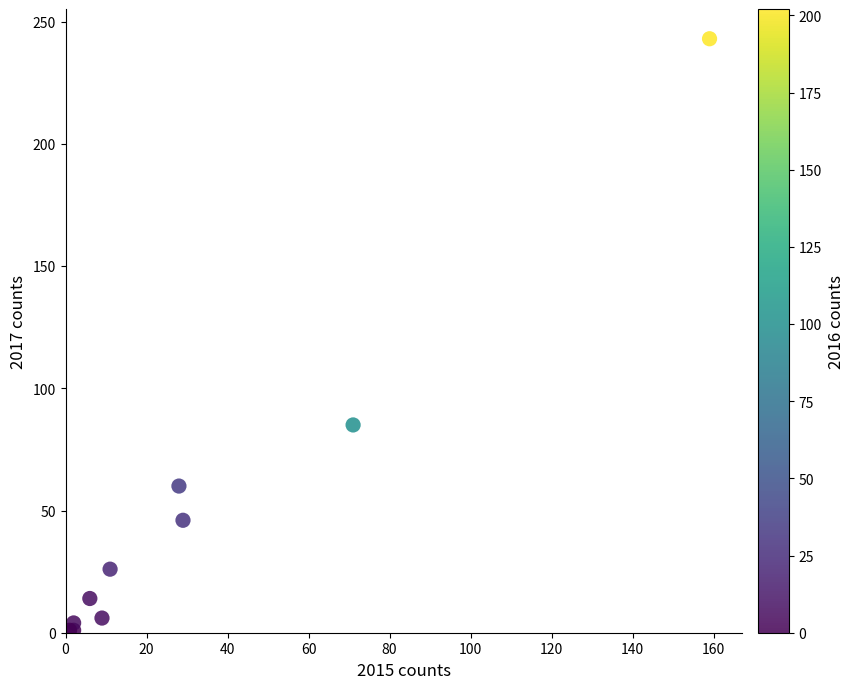

What Y value in the scatter plot is closest to 122?

85